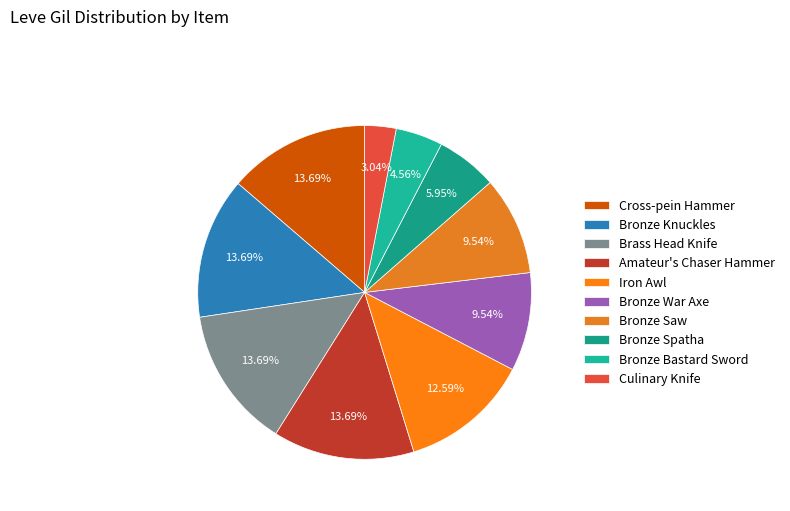

To the nearest percent, what percentage of the pie is Bronze Spatha?

6%